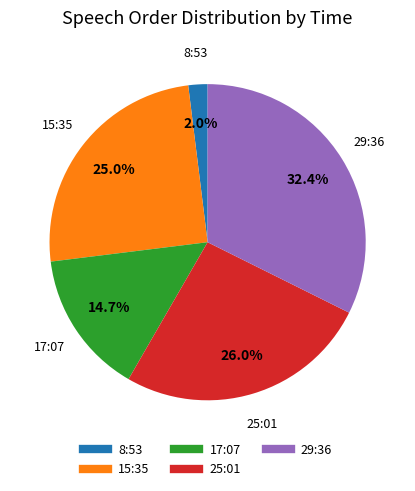

Is there a majority slice in this chart?

No